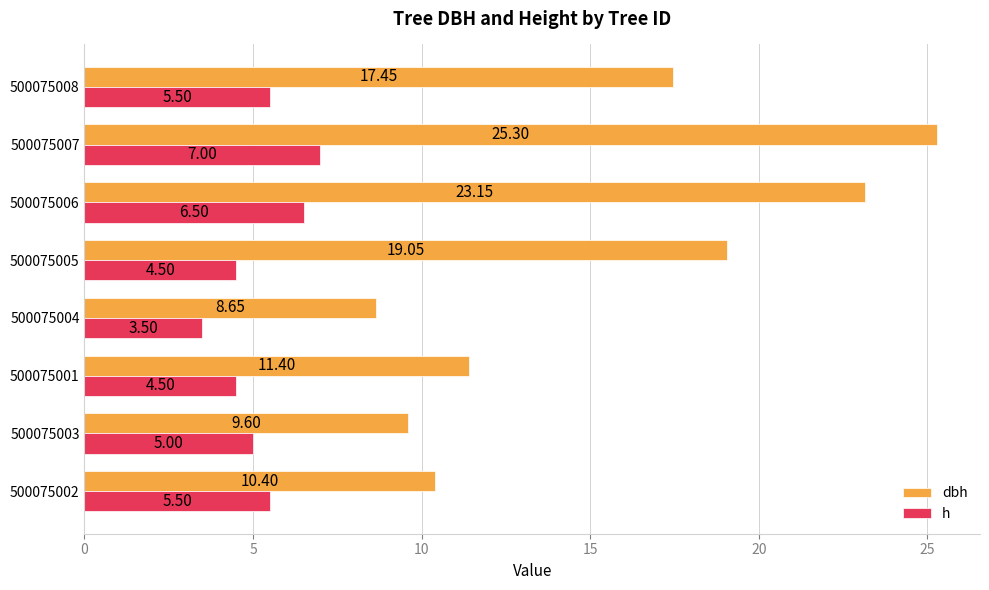

What are all the series names shown in the legend?

dbh, h